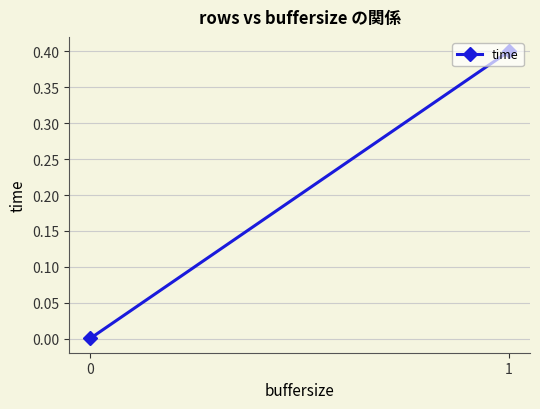

List the labels in order of value, largest first.

1, 0